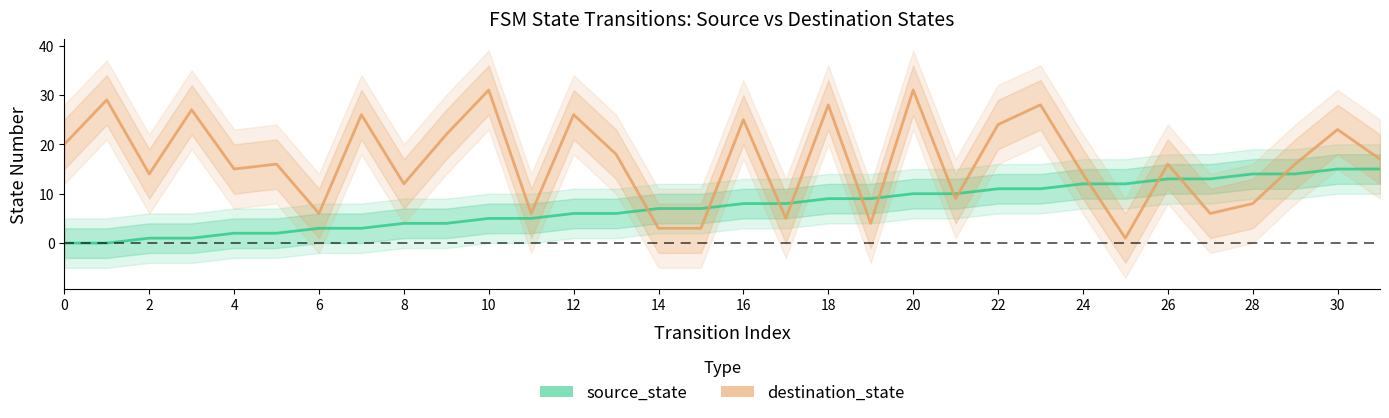

What is the difference between the destination_state values at 28 and 30?

15